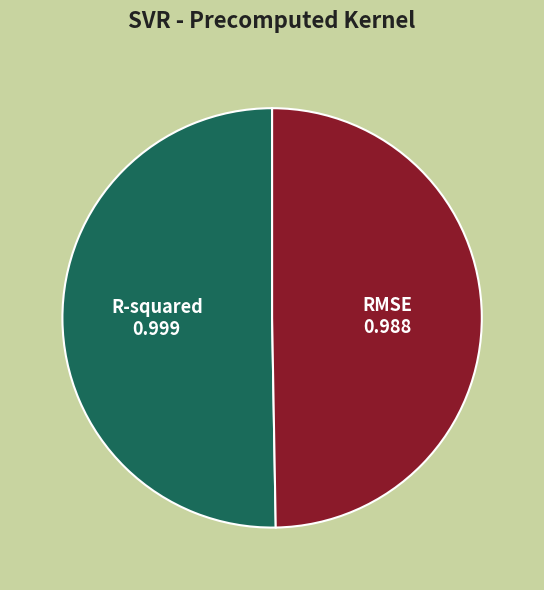

Is there a majority slice in this chart?

Yes